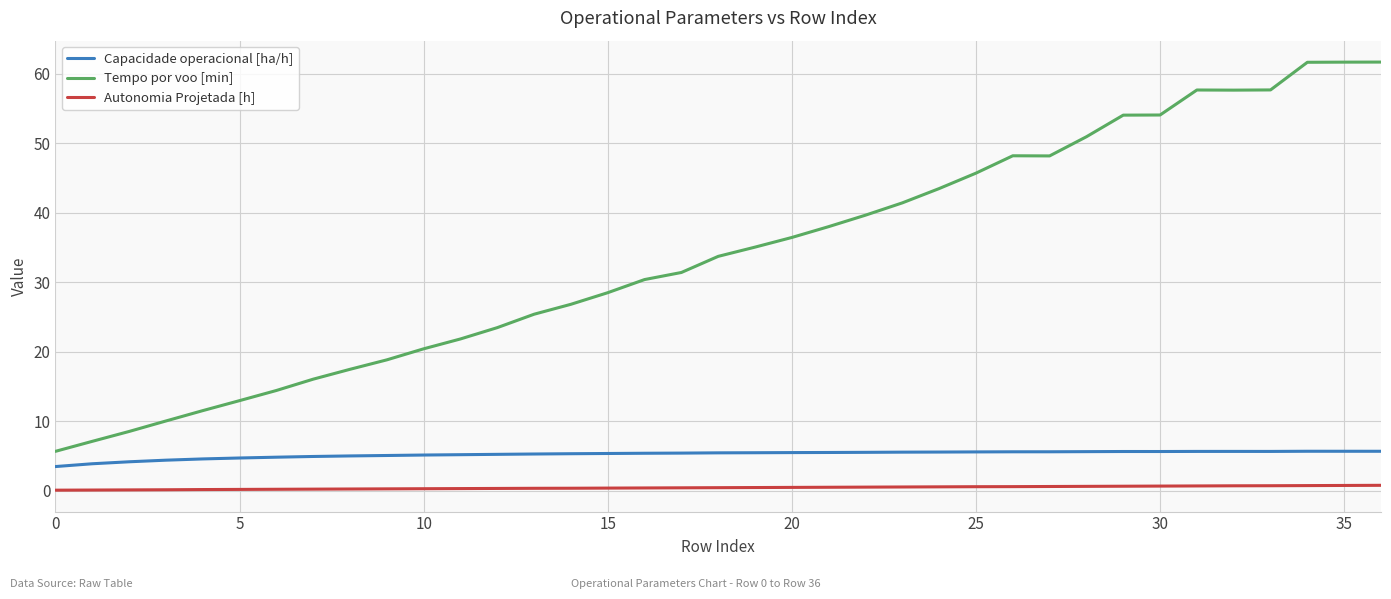

True or false: Capacidade operacional [ha/h] and Autonomia Projetada [h] intersect in this chart.

False